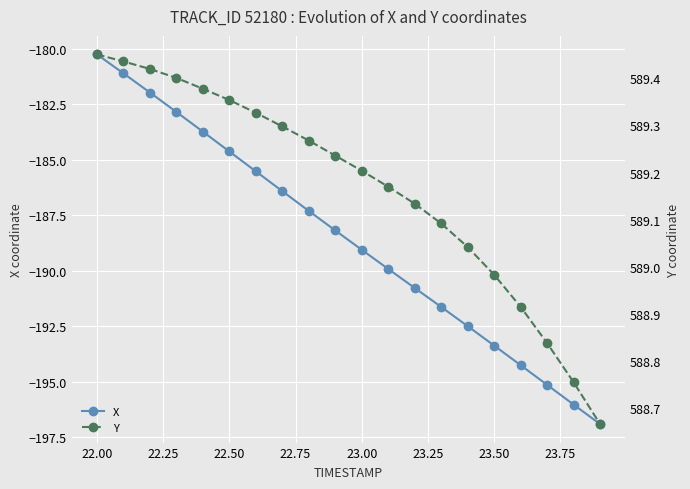

True or false: X has more than 1 points higher than both neighbors.

False